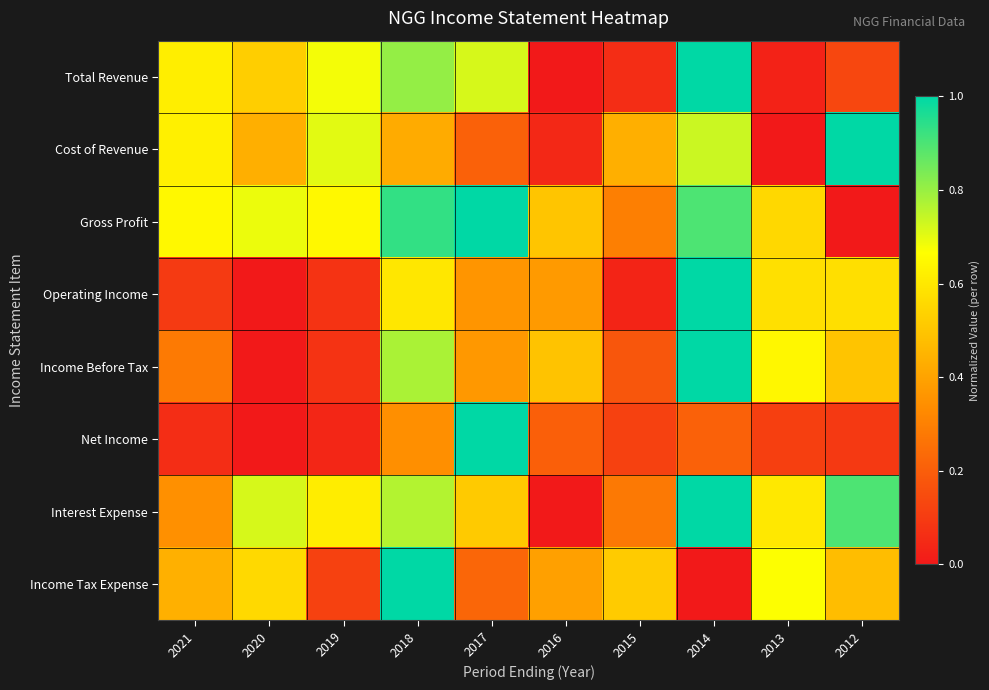

At which category is the sum across all series the highest?

2014